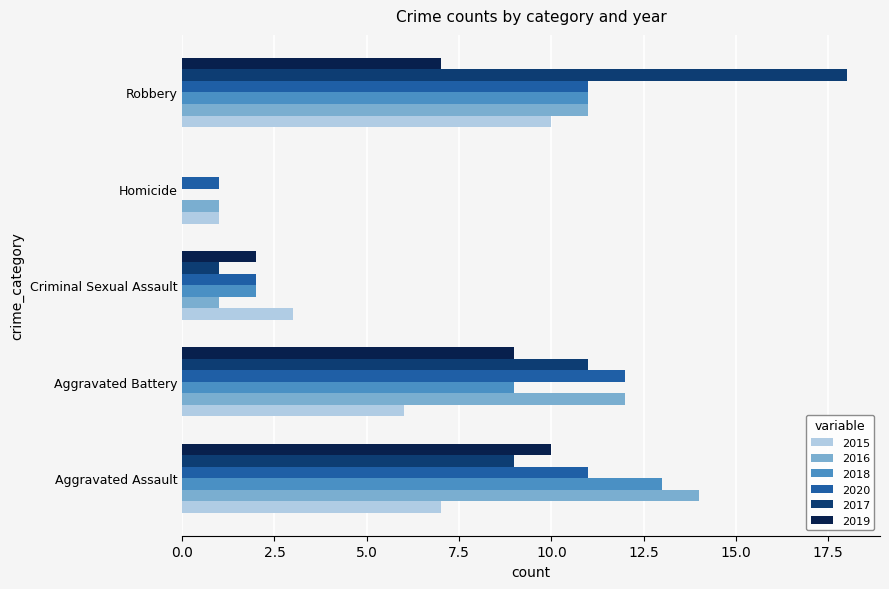

What is the approximate value of 2016 at Aggravated Assault?

14